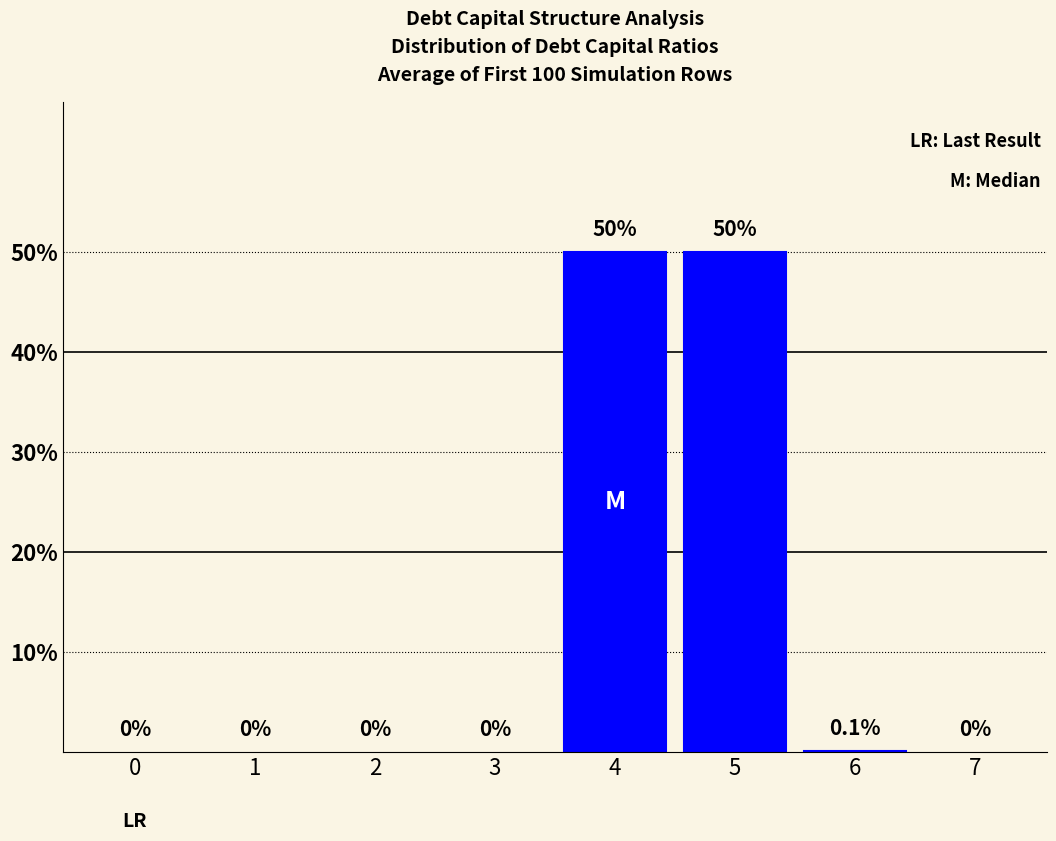

What is the greatest value displayed?

50.0